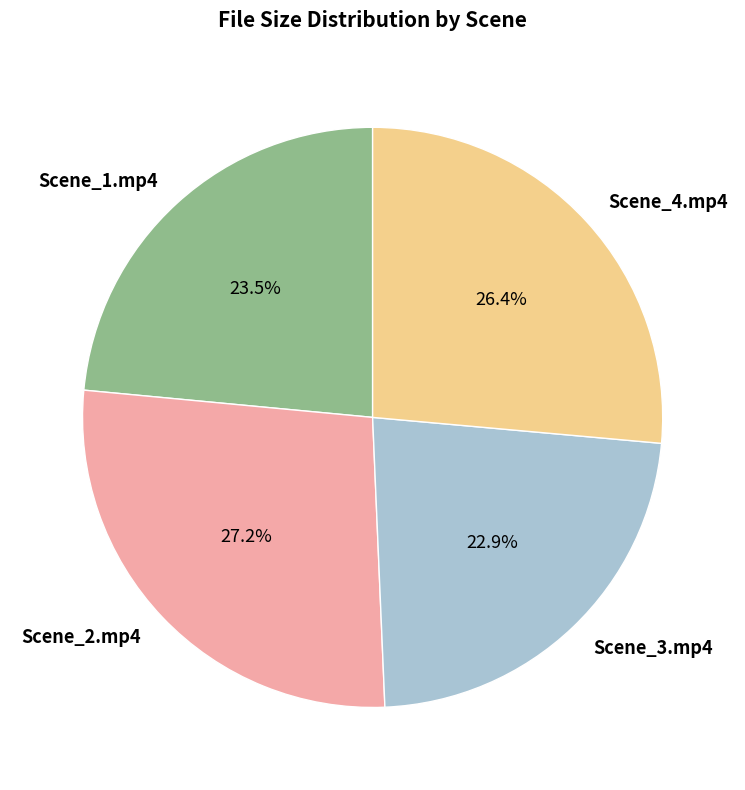

Between Scene_1.mp4 and Scene_2.mp4, which is larger?

Scene_2.mp4